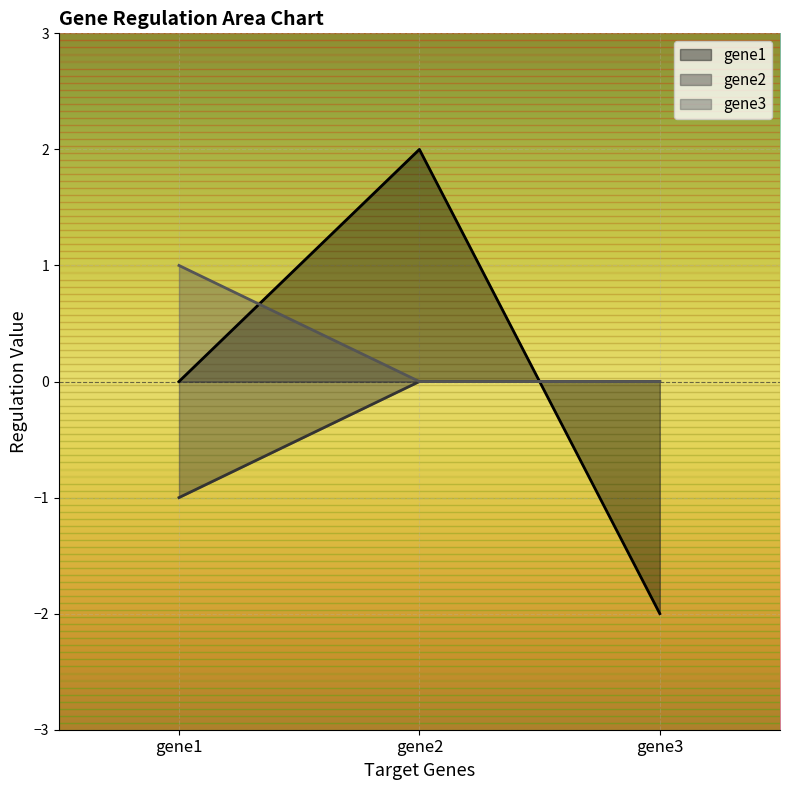

At how many categories does at least one series exceed -1?

3